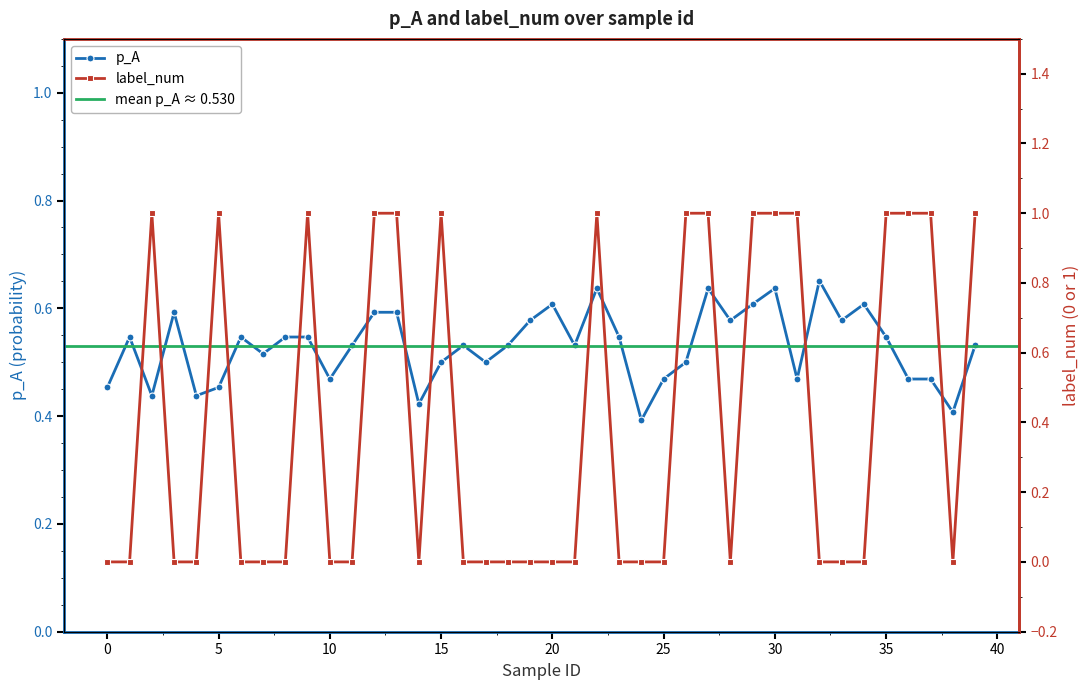

Count the p_A values in the range 0 to 1.

40